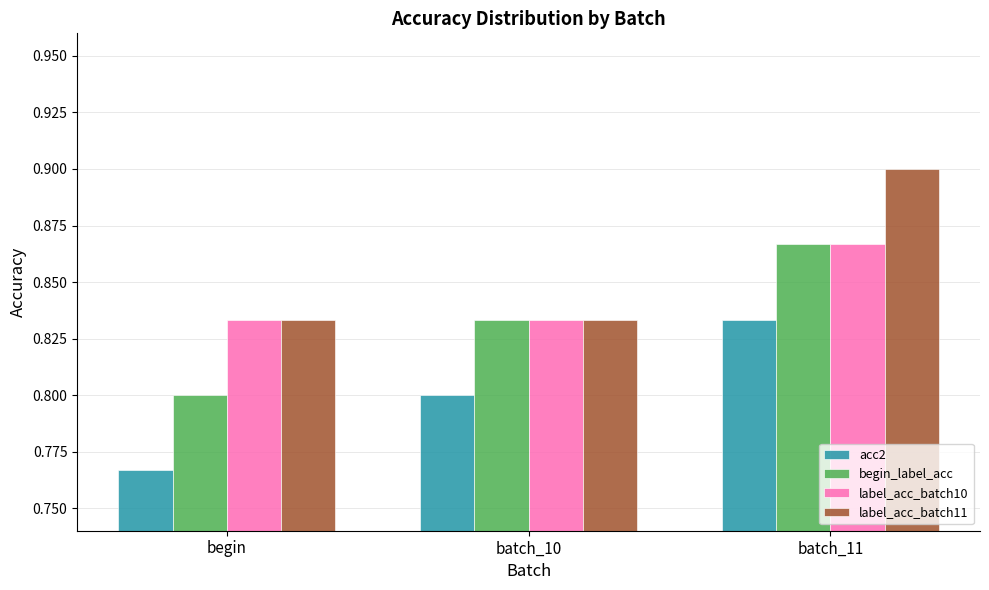

Rank the series by their average value, from highest to lowest.

label_acc_batch11, label_acc_batch10, begin_label_acc, acc2